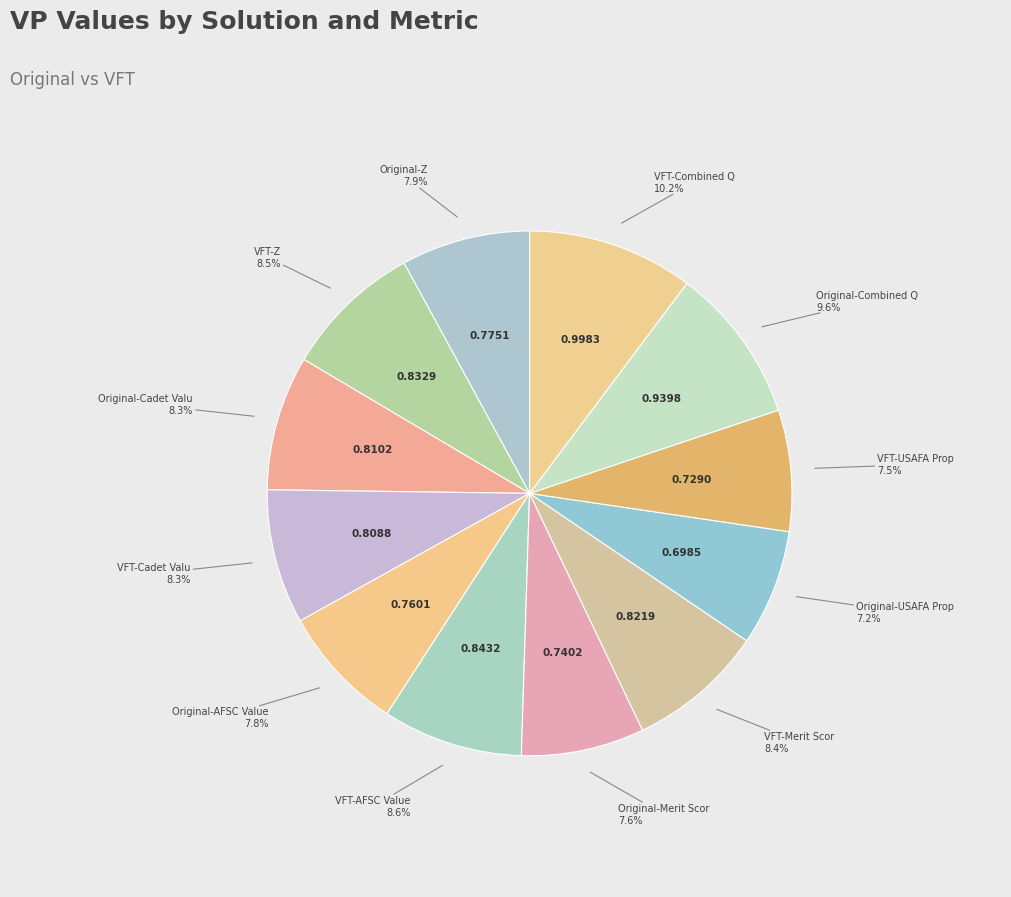

Does any single category account for the majority?

No